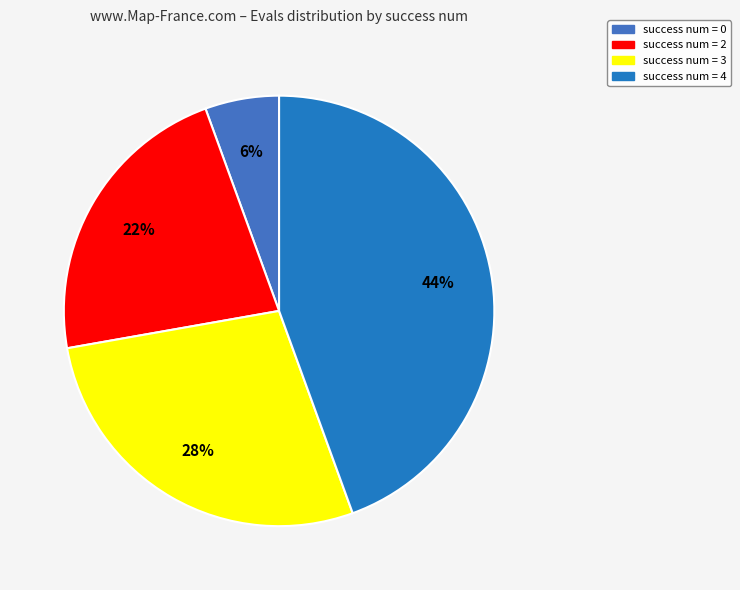

Count the number of slices in the pie.

4